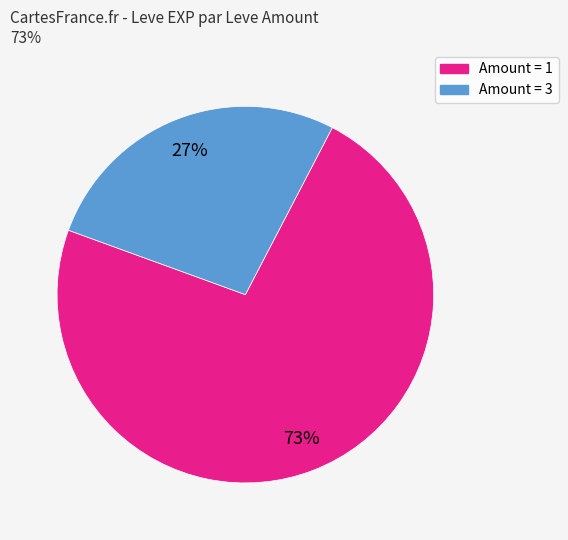

Does any single category account for the majority?

Yes